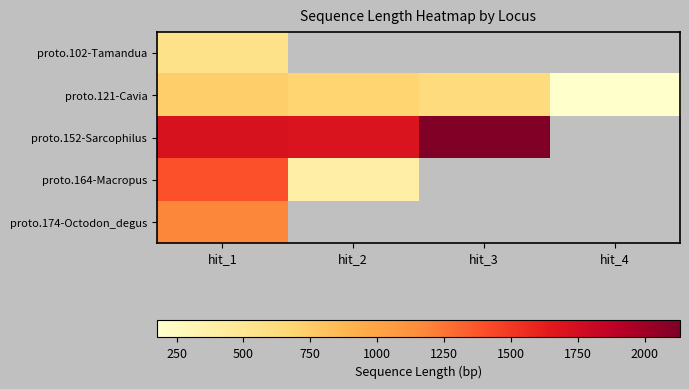

Which category has the lowest value across all series?

hit_4